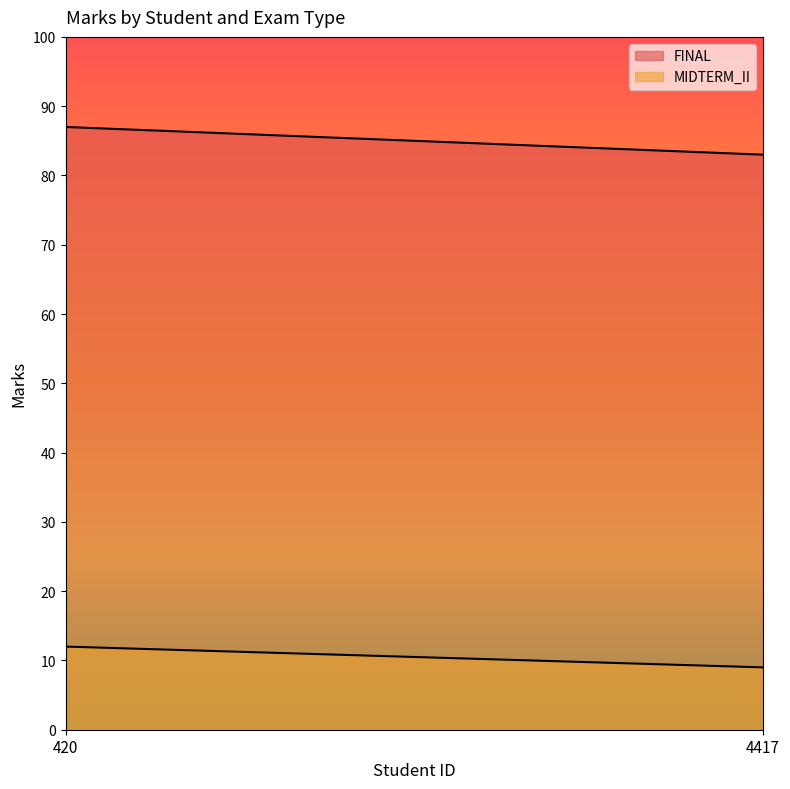

What is the difference between the maximum and minimum values in the FINAL series?

4